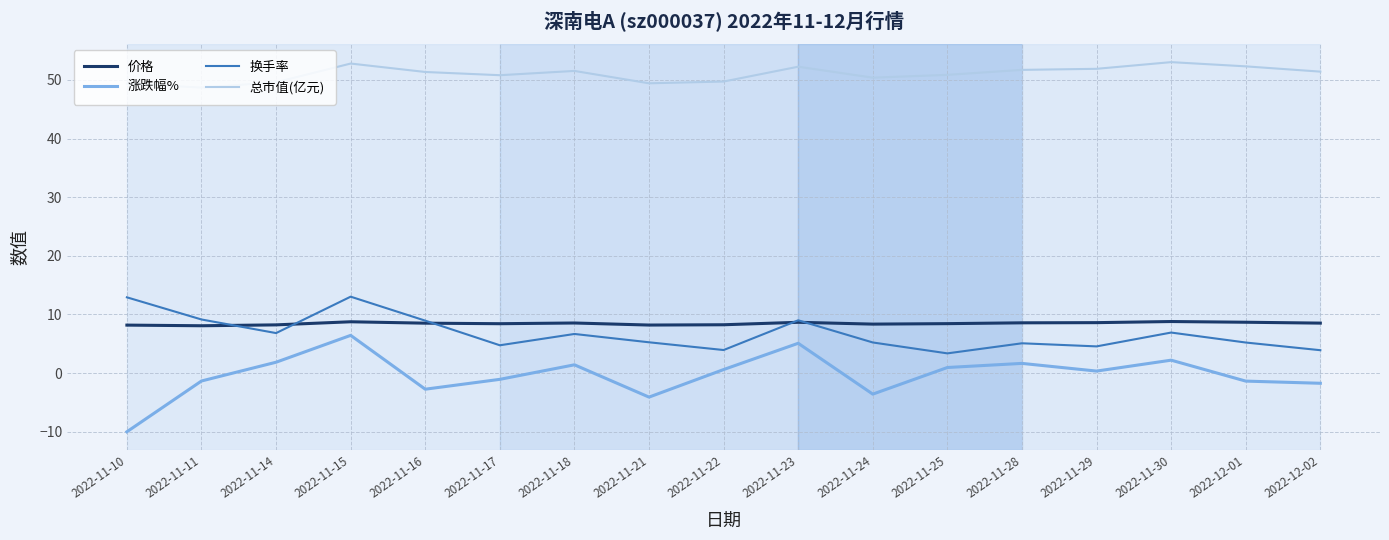

What is the minimum value shown in the chart?

-10.0